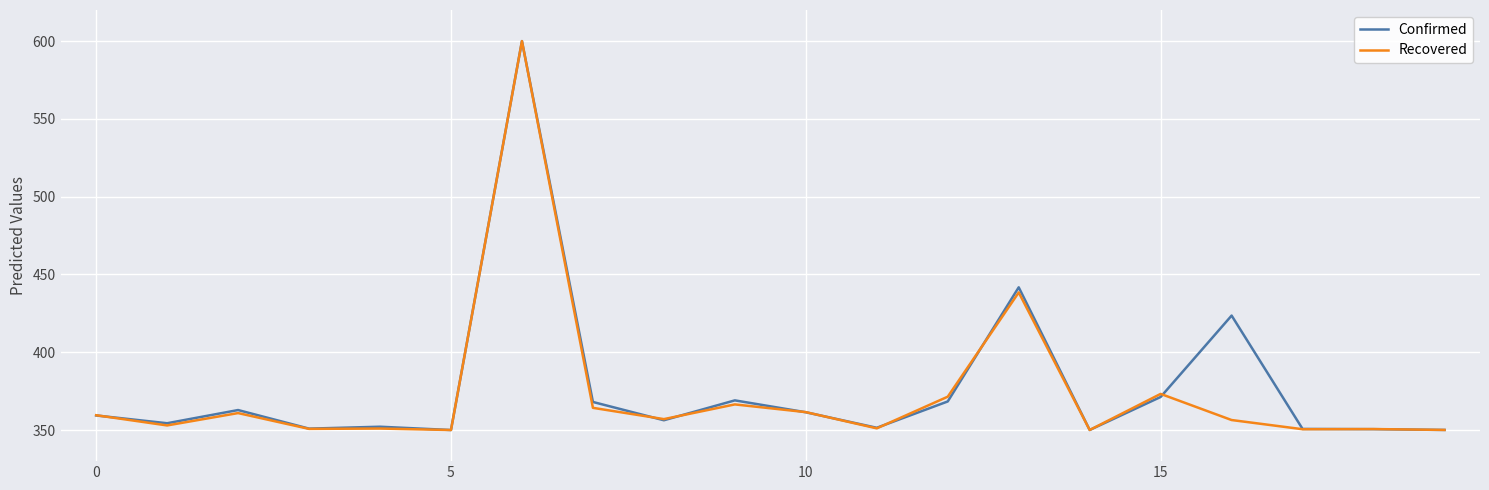

What is the minimum value shown in the chart?

350.0